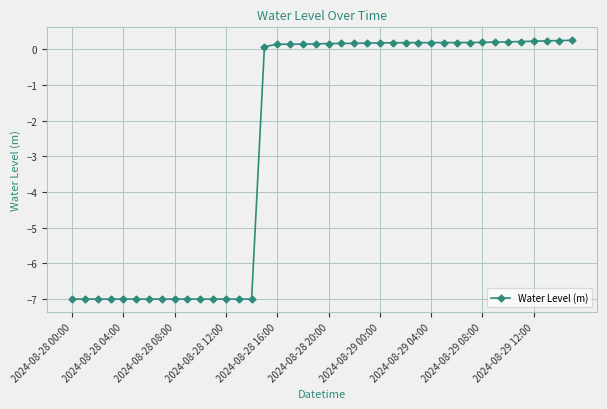

What is the difference between the maximum and second lowest values?

7.2